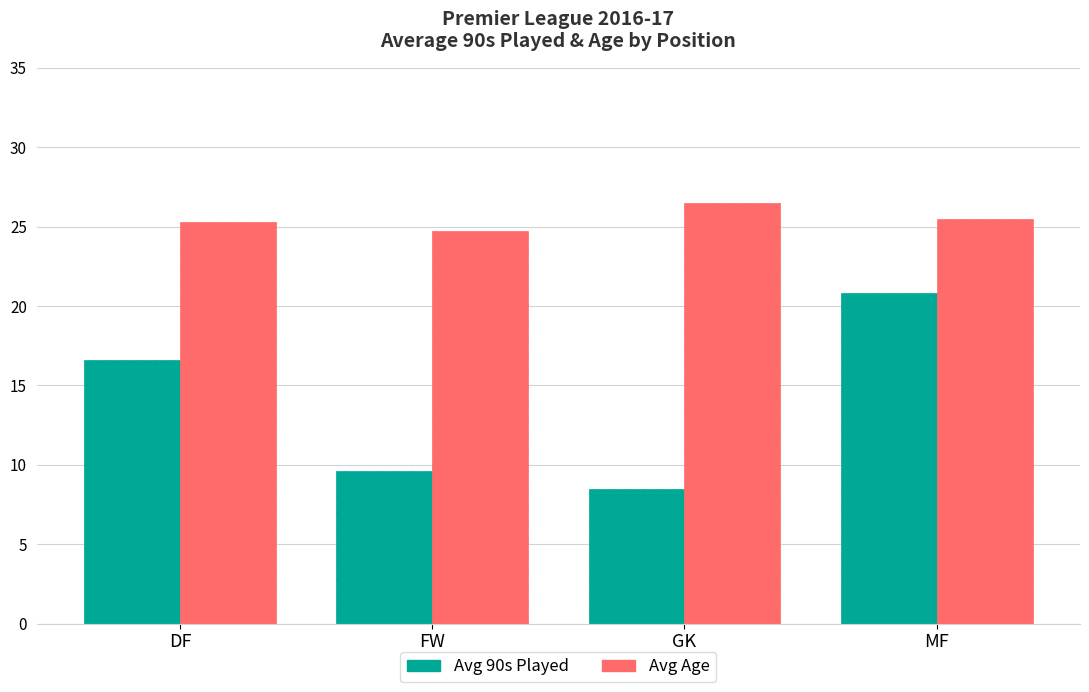

How many groups of bars are there?

4